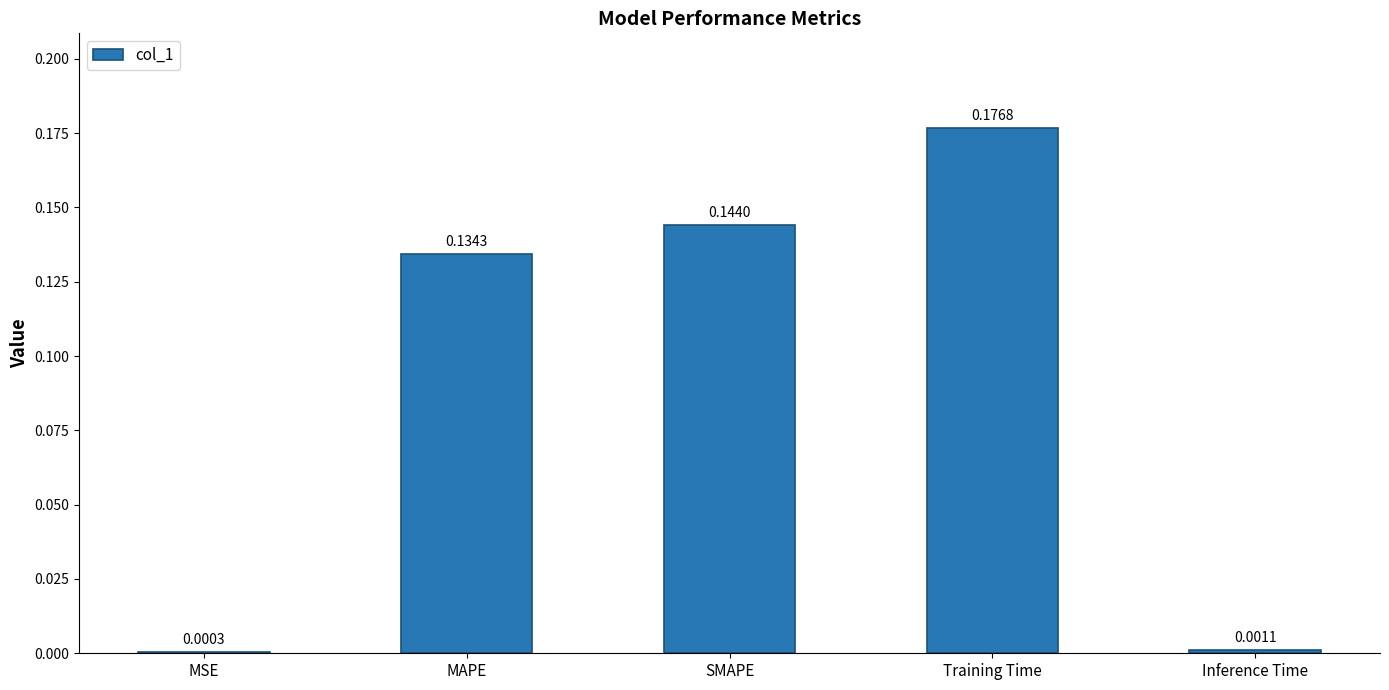

What is the sum of the values at Training Time and MAPE?

0.3